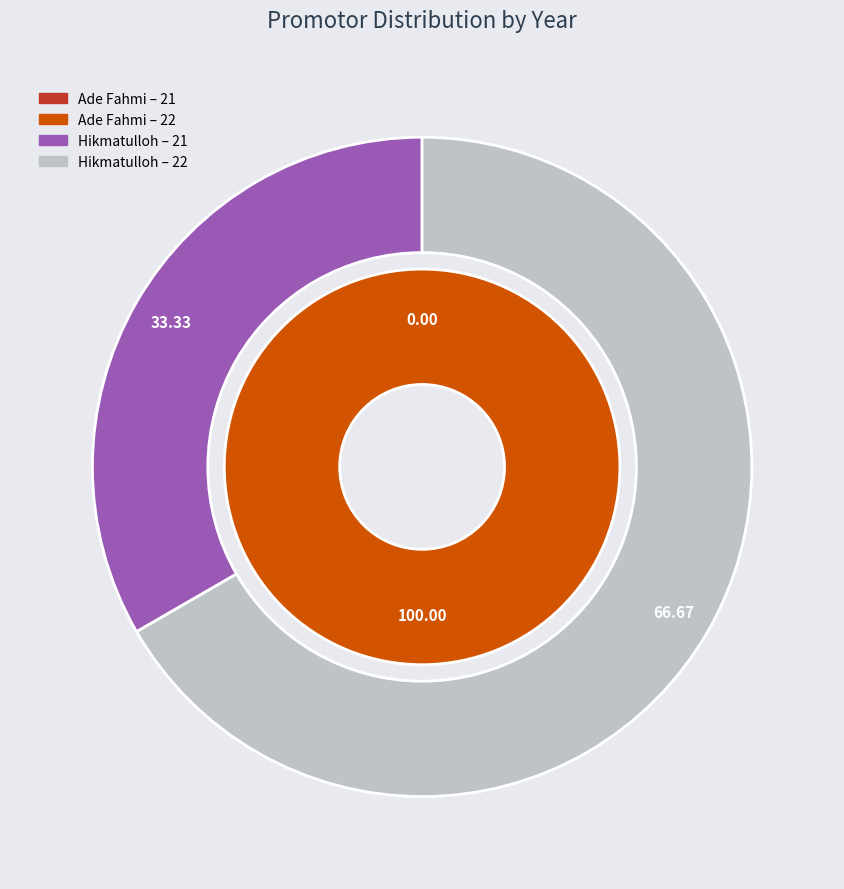

What percentage is the 22 slice, to the nearest percent?

100%